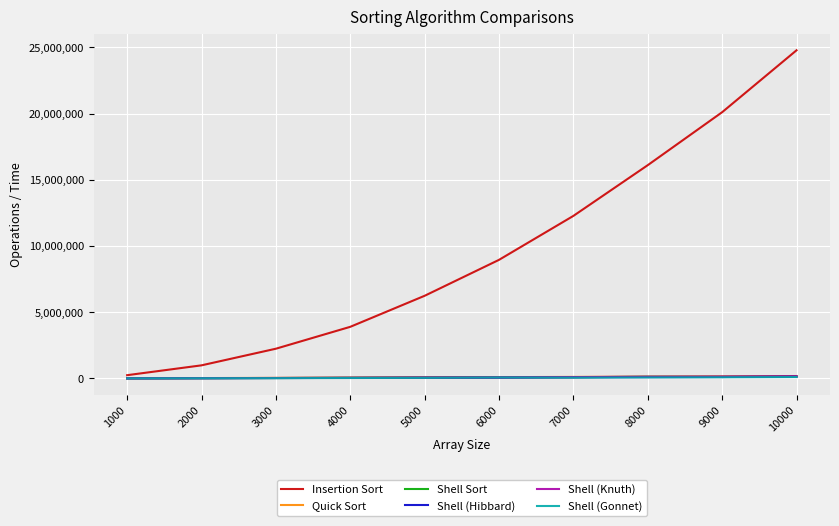

The value of Insertion Sort at 4000 is 3899510. True or false?

True